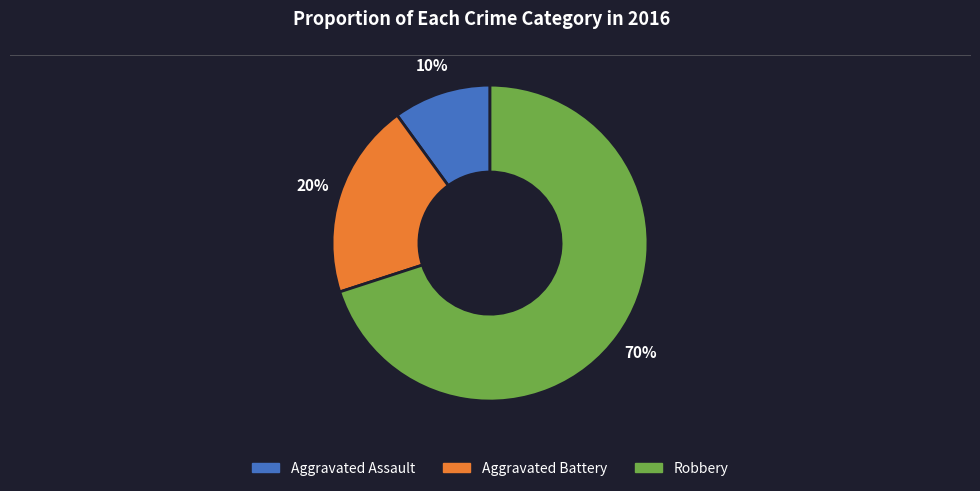

What is the ratio of the value at Aggravated Battery to the value at Robbery?

0.3